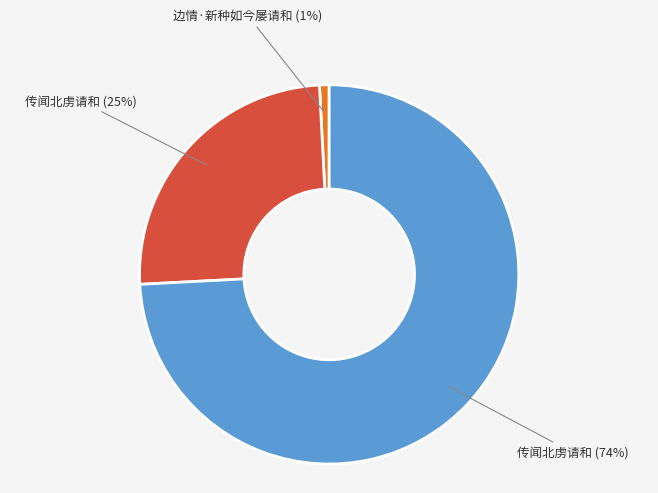

Is there any slice that represents more than half of the pie?

Yes